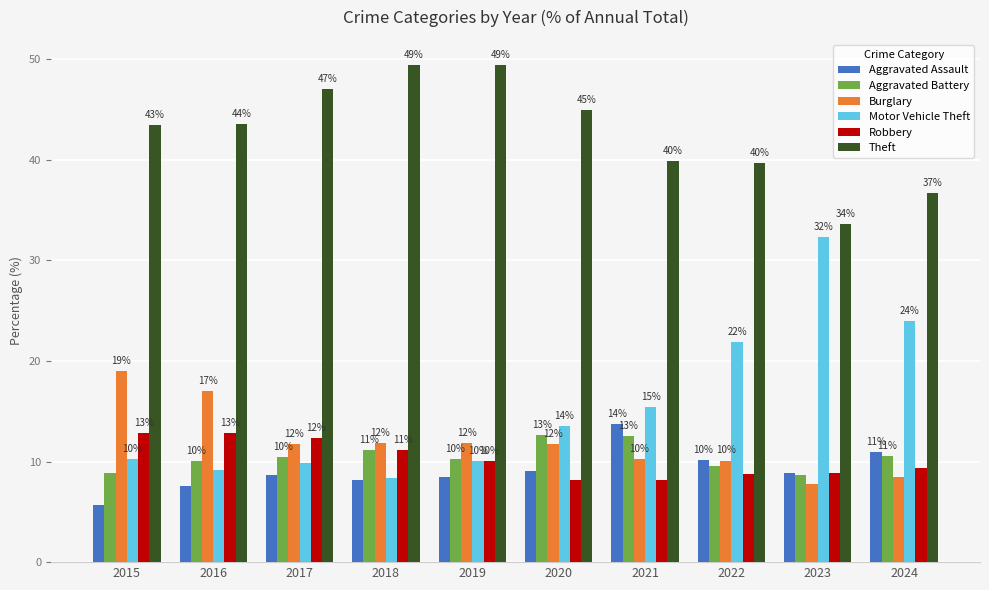

Which category has the highest value across all series?

2018